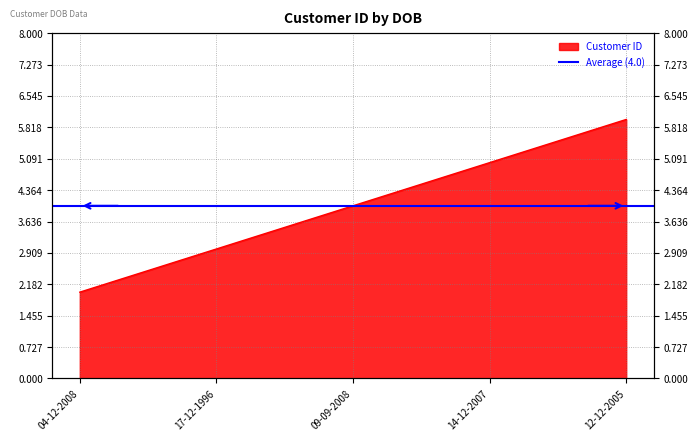

Reading left to right, transcribe all the data shown in this chart.

2	3	4	5	6